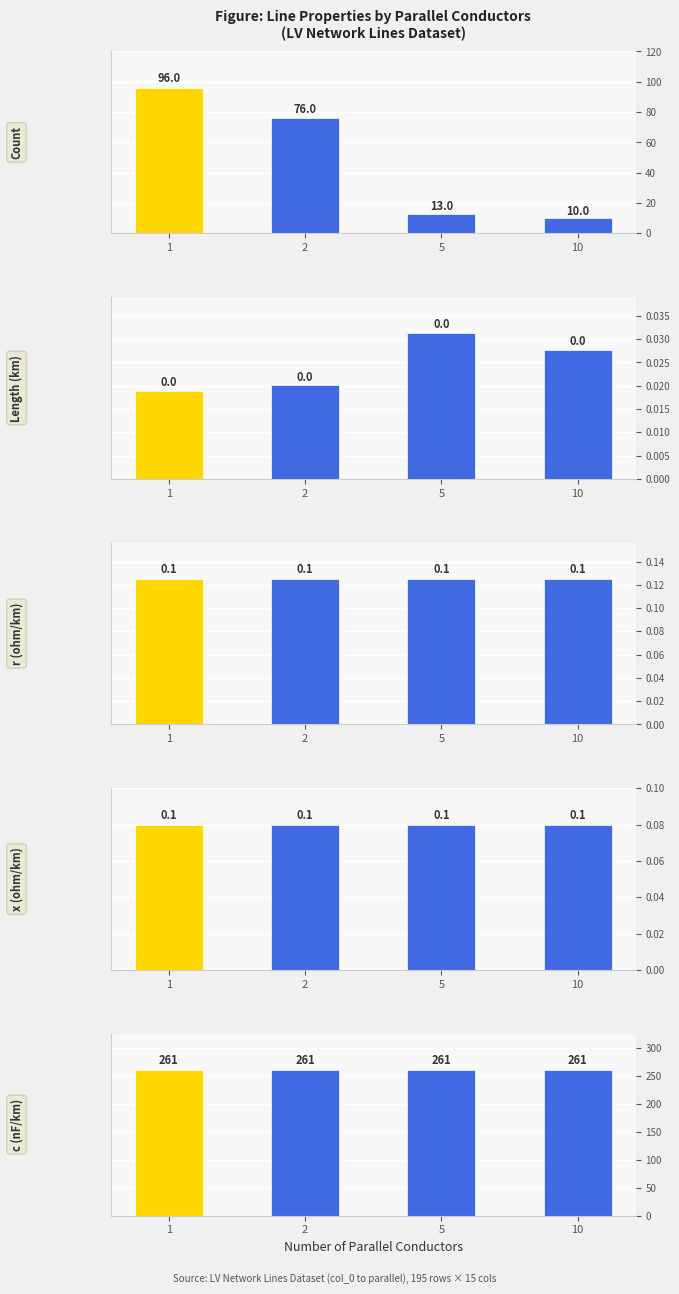

List the labels in order of Avg c_nf_per_km value, smallest first.

1, 2, 5, 10